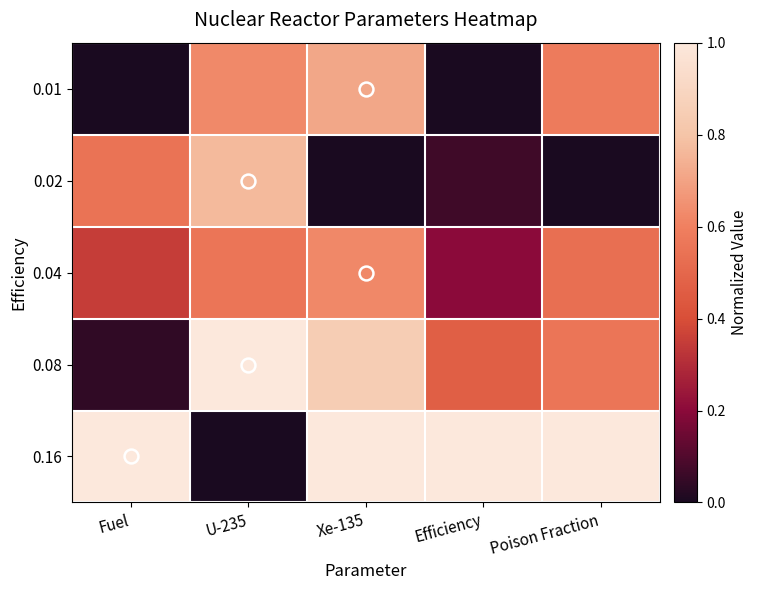

What is the greatest value displayed?

1.0